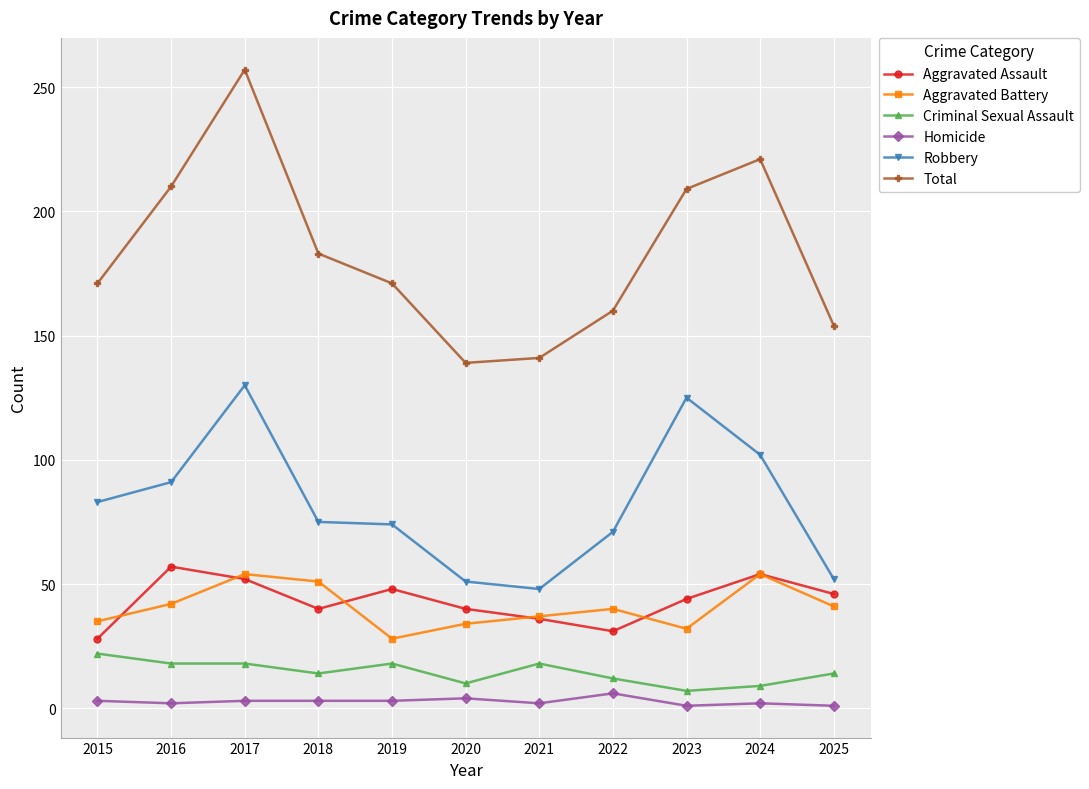

At which category does Robbery reach its first local peak?

2017